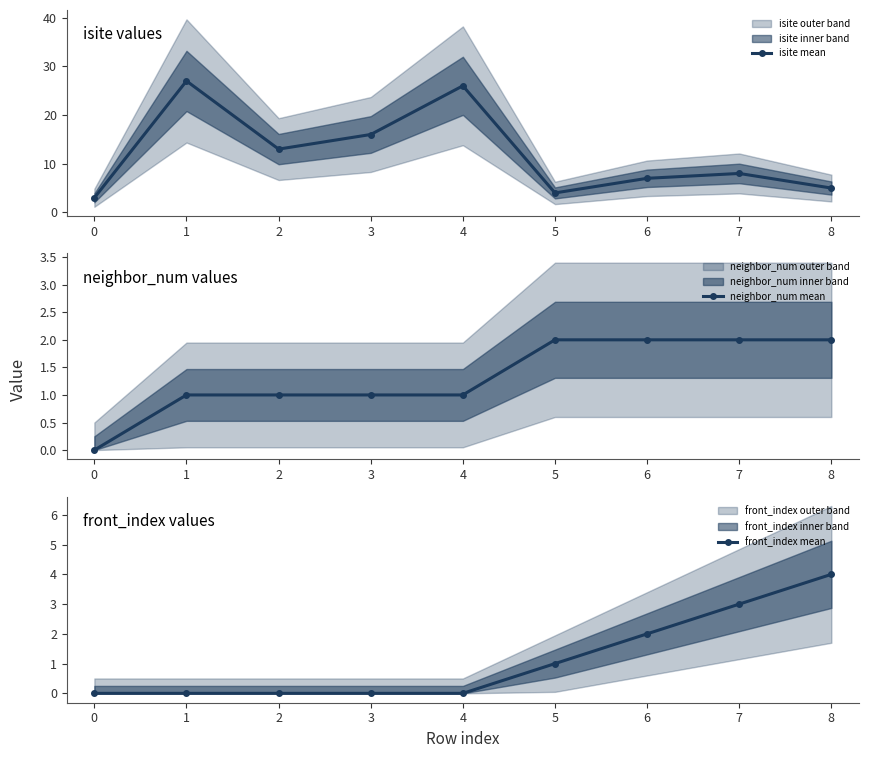

True or false: isite mean and front_index mean cross at least once.

False